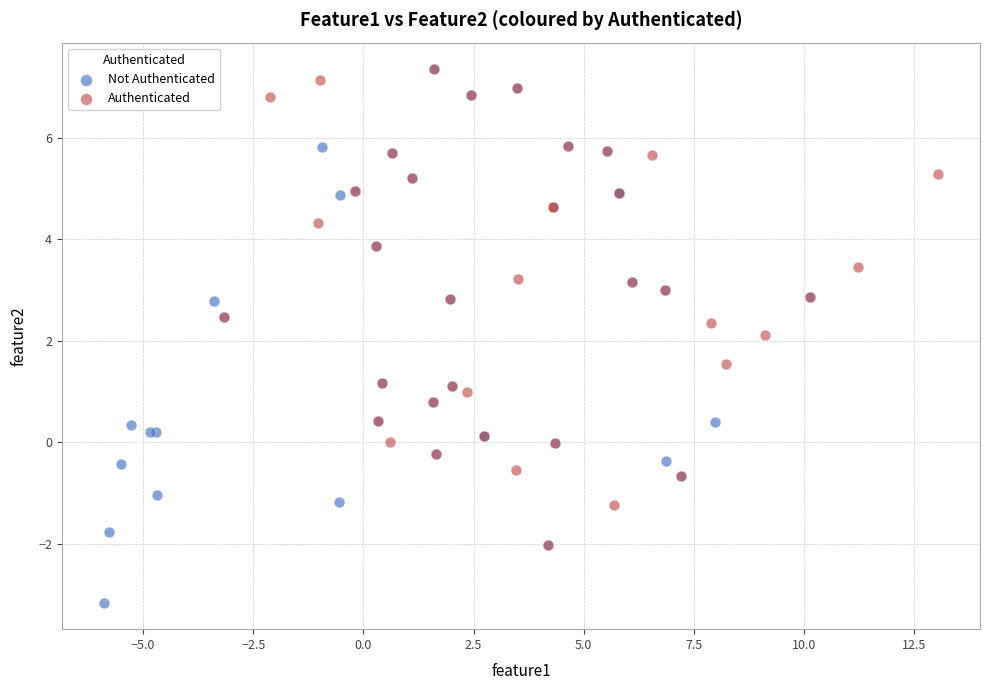

Which series has the largest Y range (max minus min)?

Not Authenticated